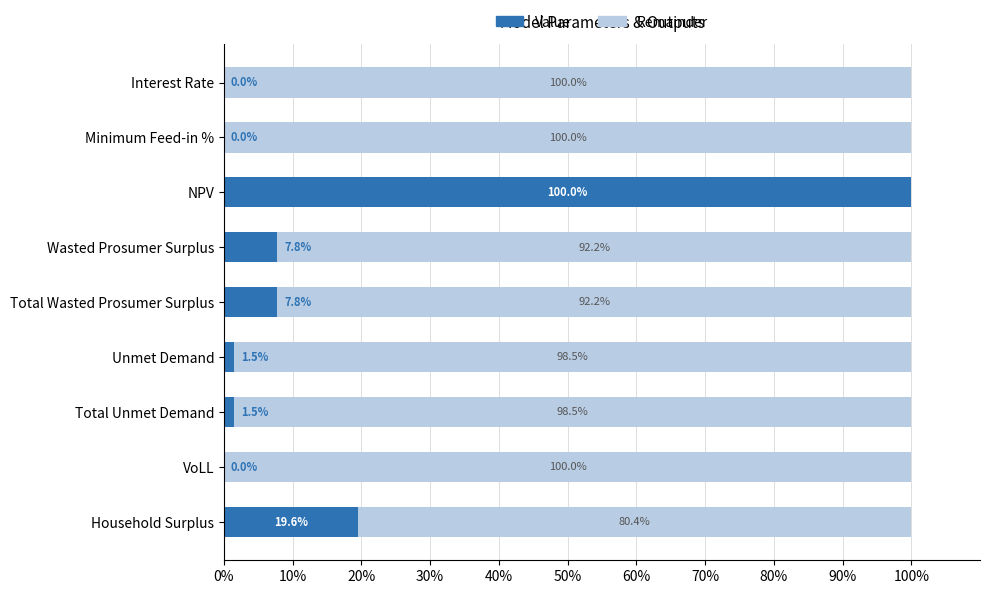

What is the approximate value of Value at NPV?

100.0